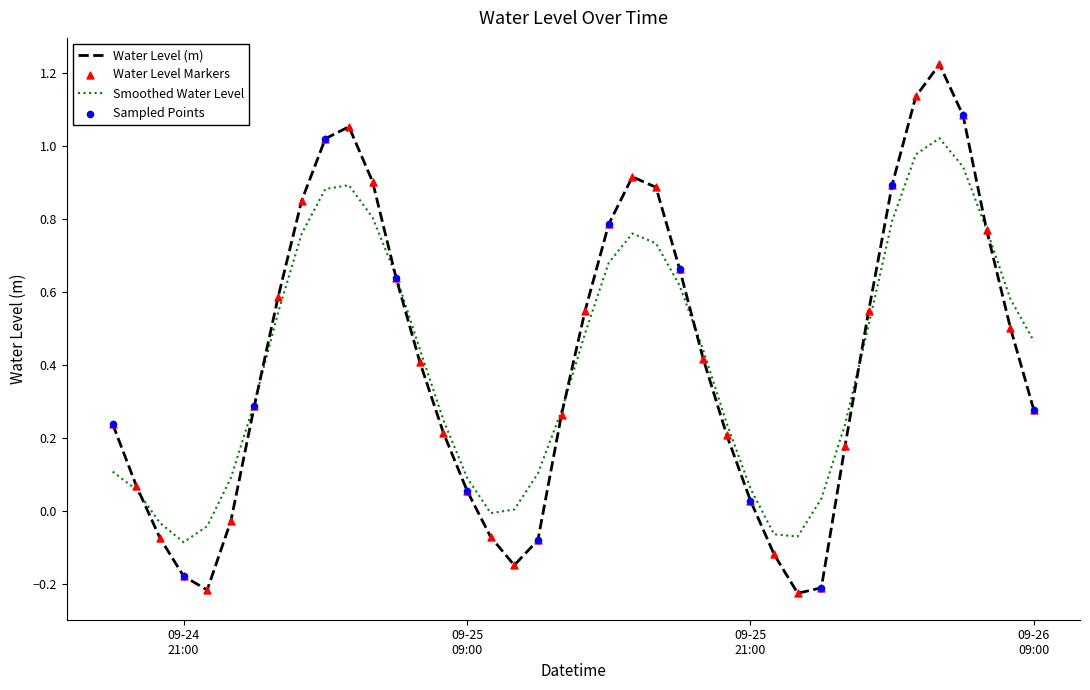

Rank the series by their maximum value, from highest to lowest.

Water Level (m), Smoothed Water Level